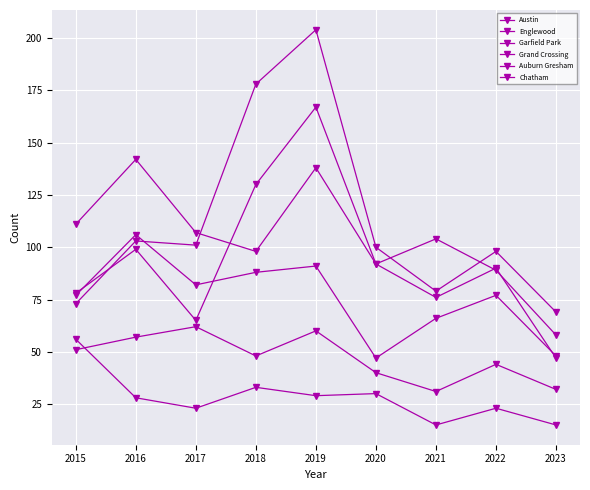

Where is the first local minimum for Chatham?

2018